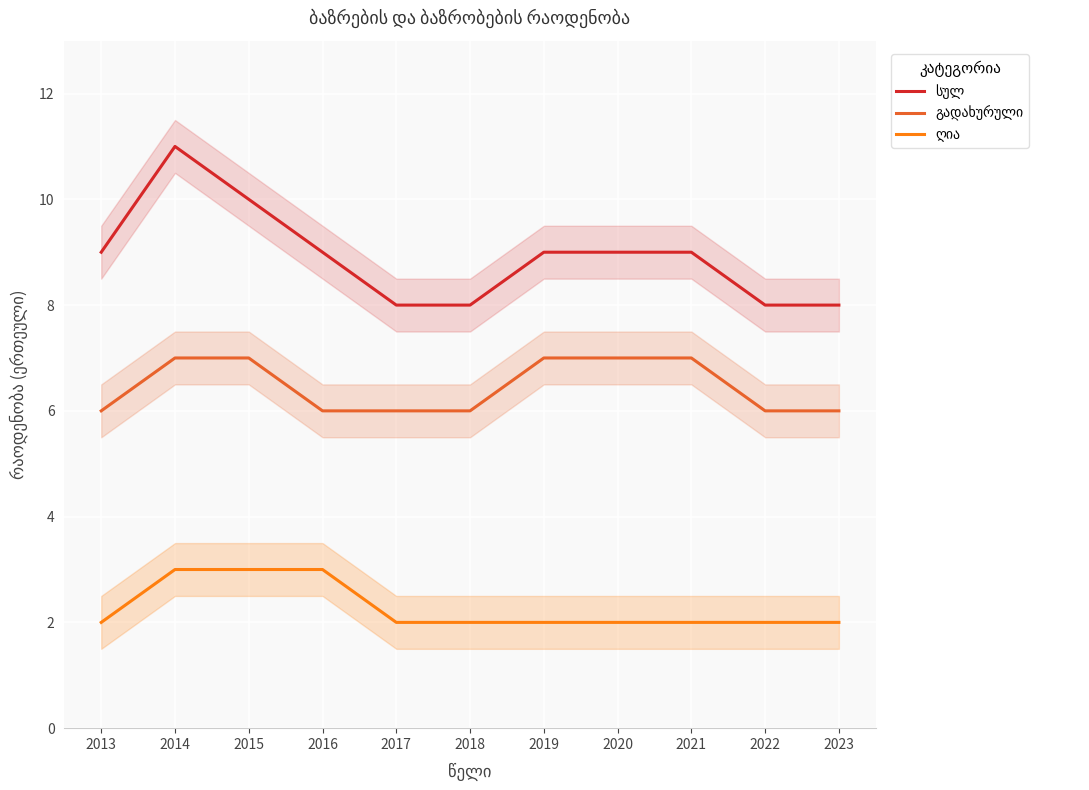

Which series has the largest total across all categories?

სულ